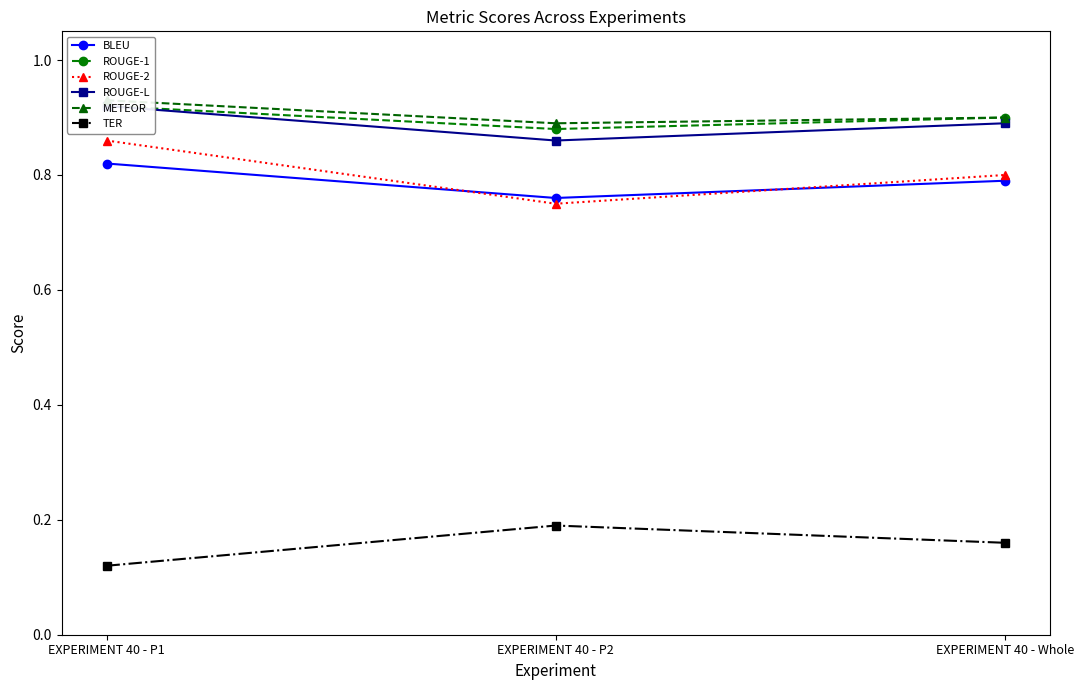

How many series are shown in this chart?

6